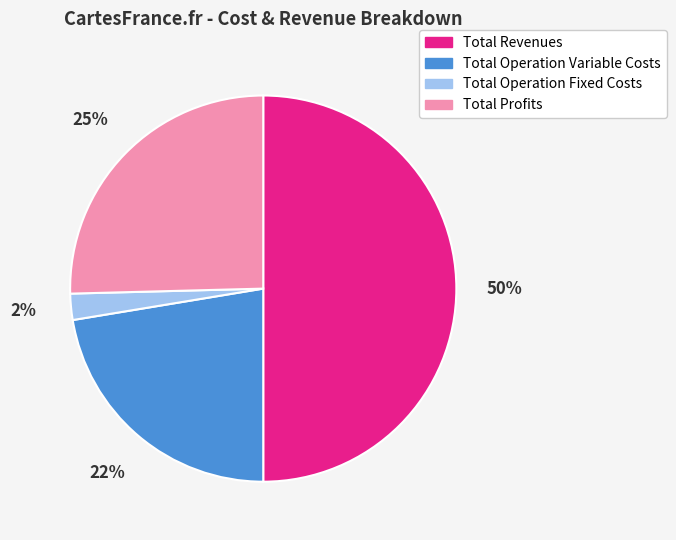

To the nearest percent, what is the difference between the largest and smallest slice percentages?

48%